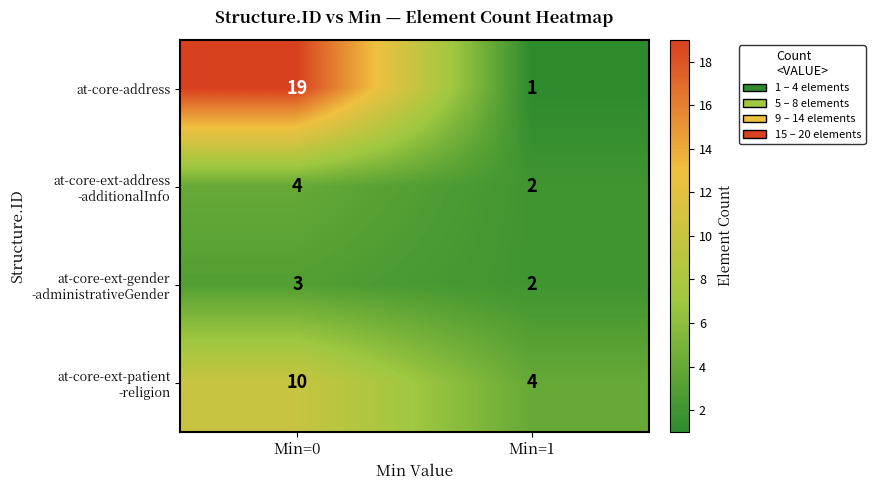

What is the total value across all series at Min=0?

36